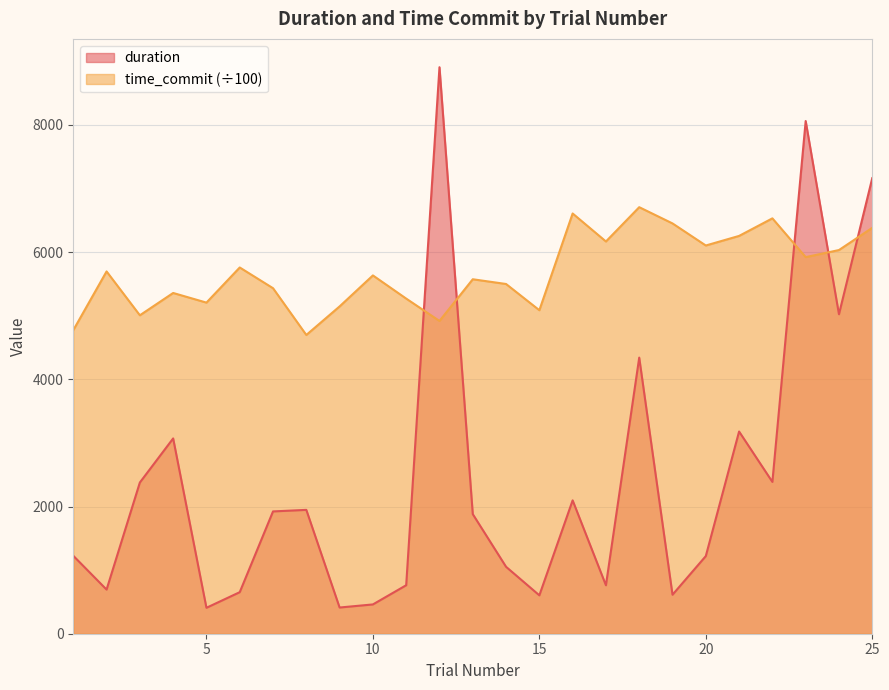

Reading left to right, extract all data points from this chart.

duration: 1225.6	694.1	2377.8	3070.6	407.7	653.2	1923.1	1947.2	412.0	460.6	762.4	8907.2	1880.6	1052.2	603.7	2096.8	761.9	4341.2	613.3	1220.5	3179.3	2387.0	8061.1	5023.1	7162.8
time_commit: 4772.7	5696.2	5006.9	5357.7	5206.1	5758.5	5432.6	4697.3	5146.3	5633.6	5269.3	4917.7	5573.3	5498.8	5086.6	6607.4	6167.3	6706.5	6451.1	6104.1	6254.8	6530.8	5921.4	6032.6	6382.1